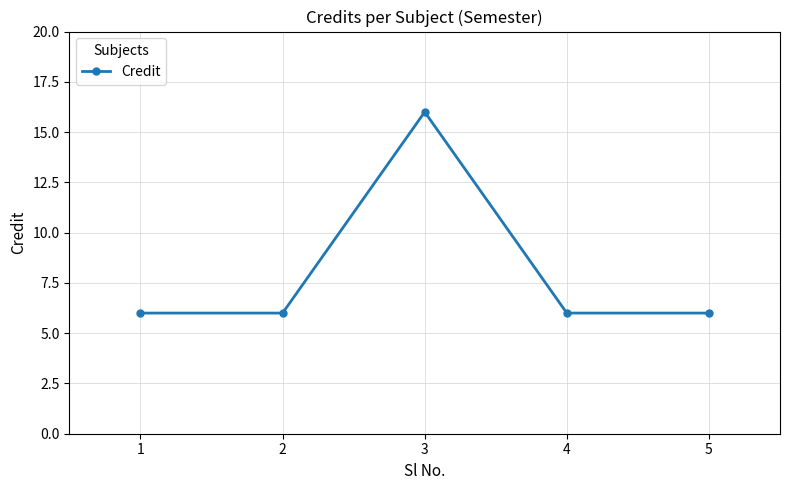

Read the value at 5, to the nearest 5.

5